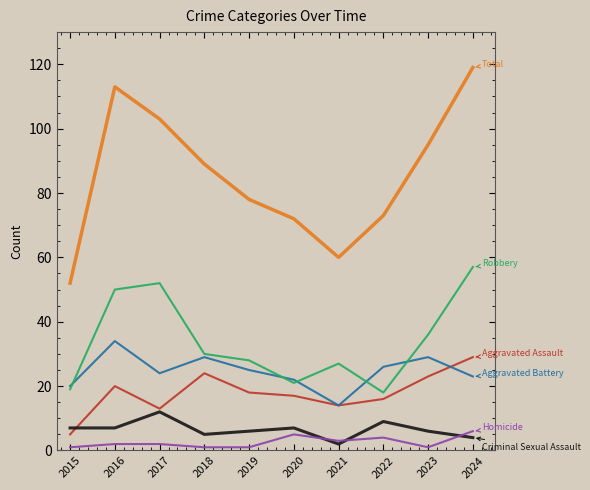

What is the spread (max minus min) of values at 2022?

69